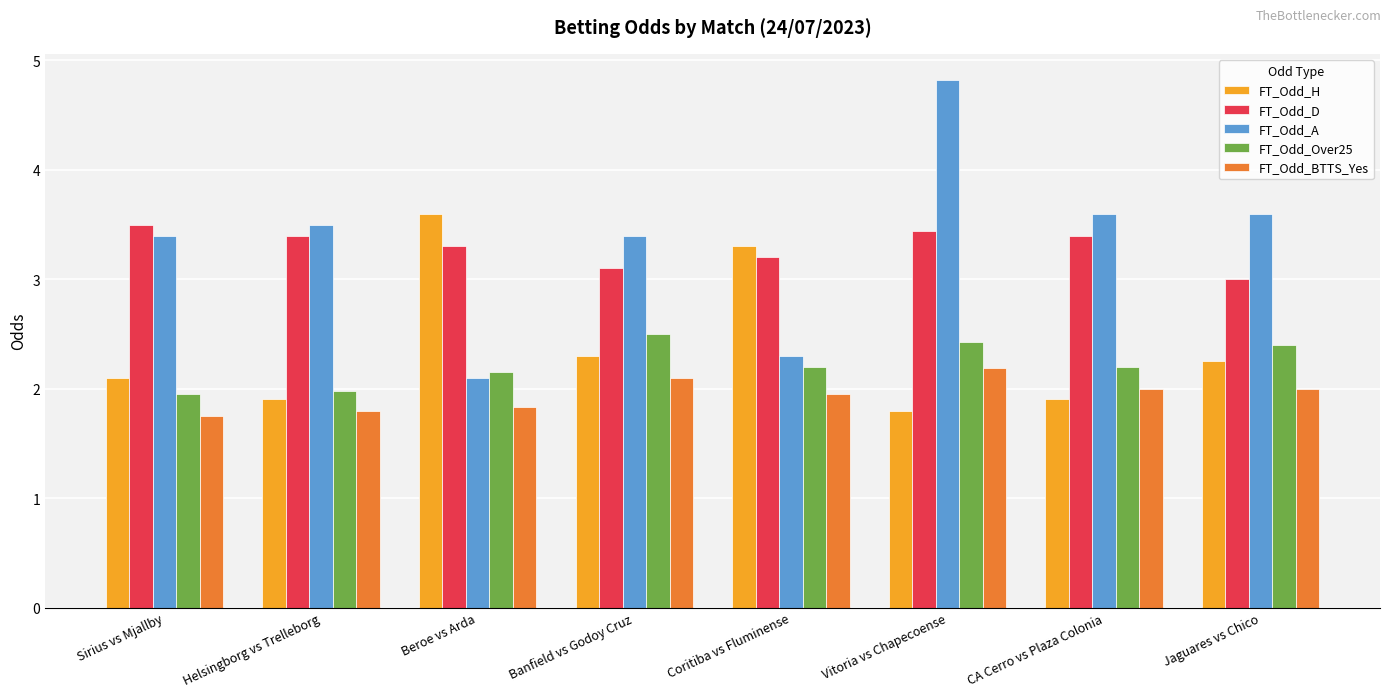

What is the greatest value displayed?

4.8